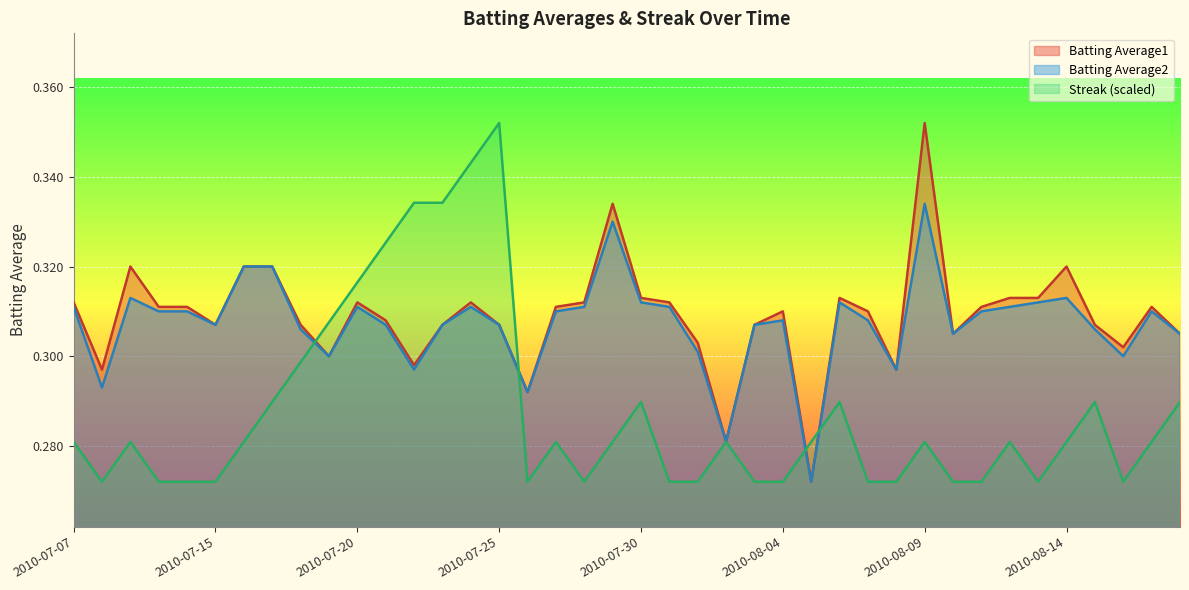

How many lines are shown in the chart?

3